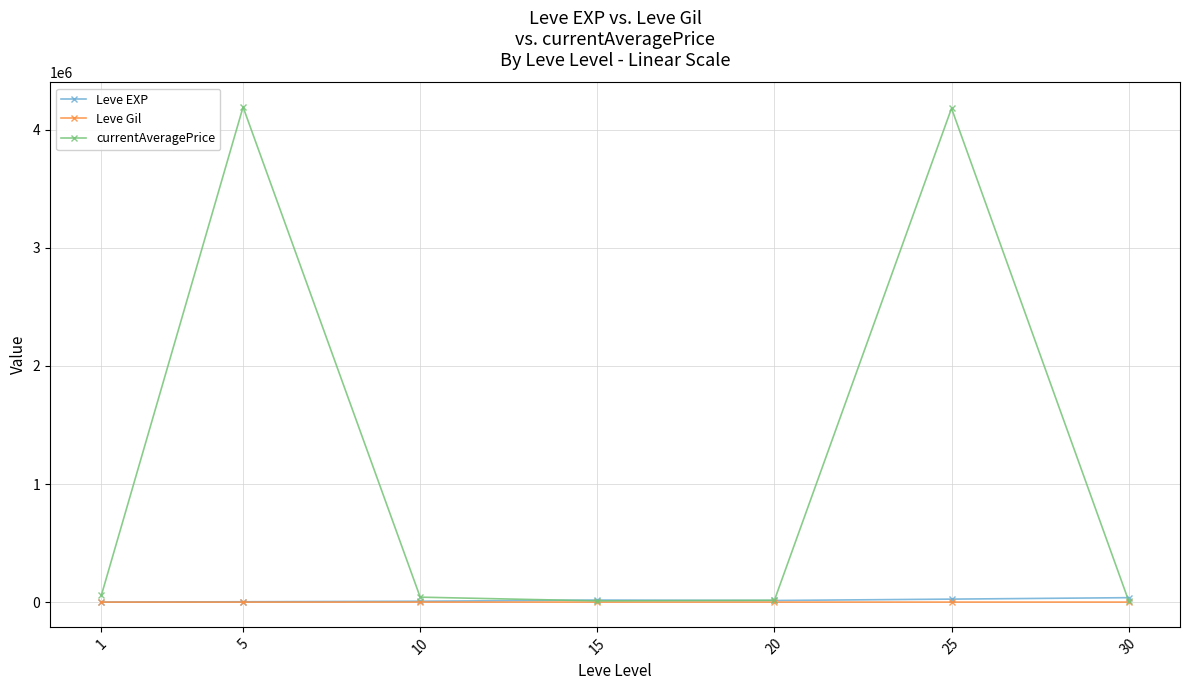

Which series has the largest total across all categories?

currentAveragePrice